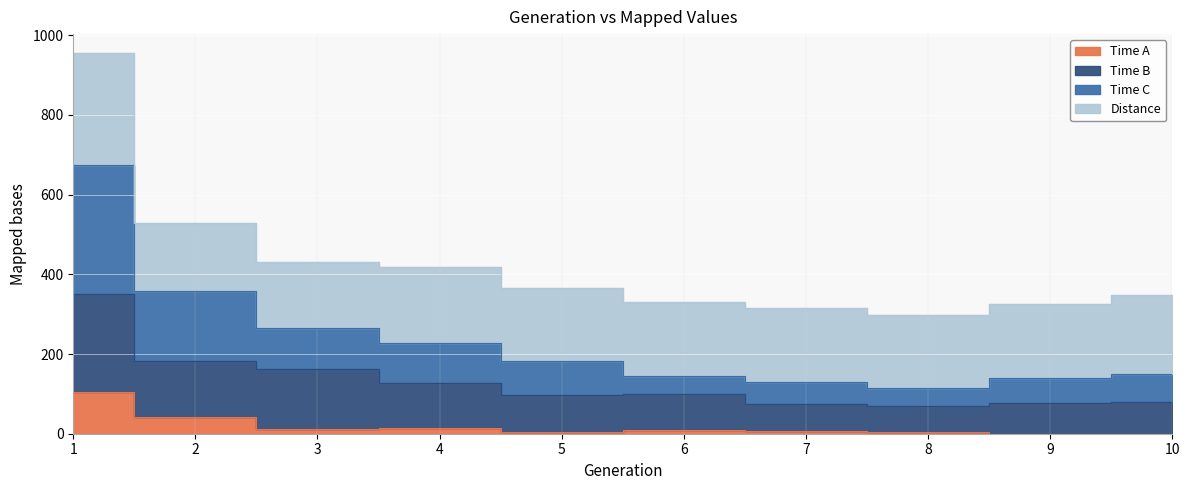

What is the value of the Time B point at the 3rd from the left?

162.9